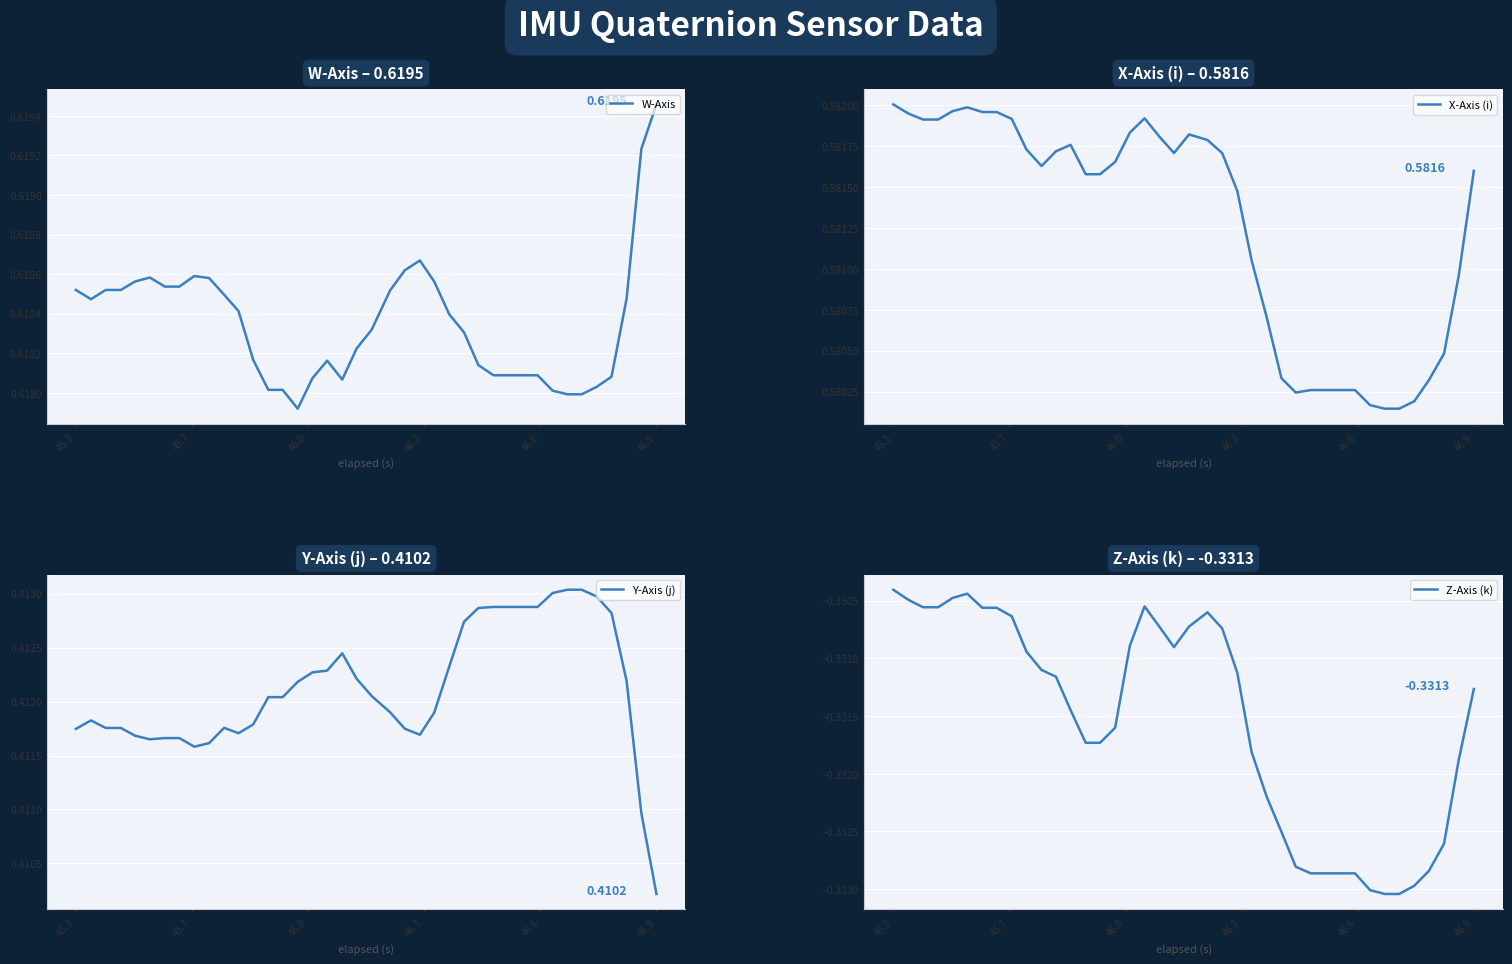

What is the value of the Y-Axis (j) point at the 1st from the left?

0.4